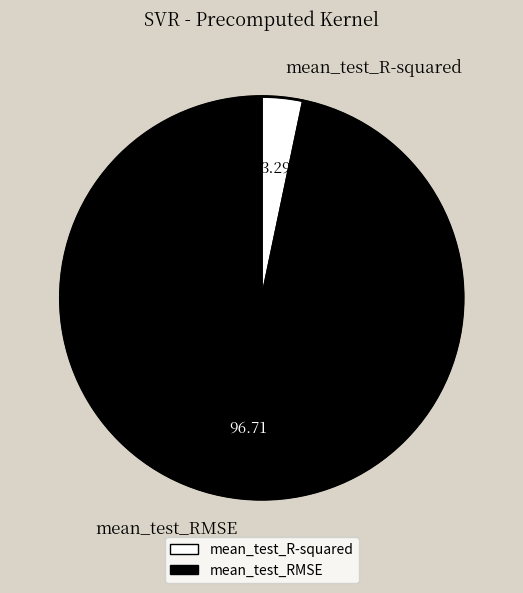

The mean_test_RMSE slice represents 85% of the pie. True or false?

False